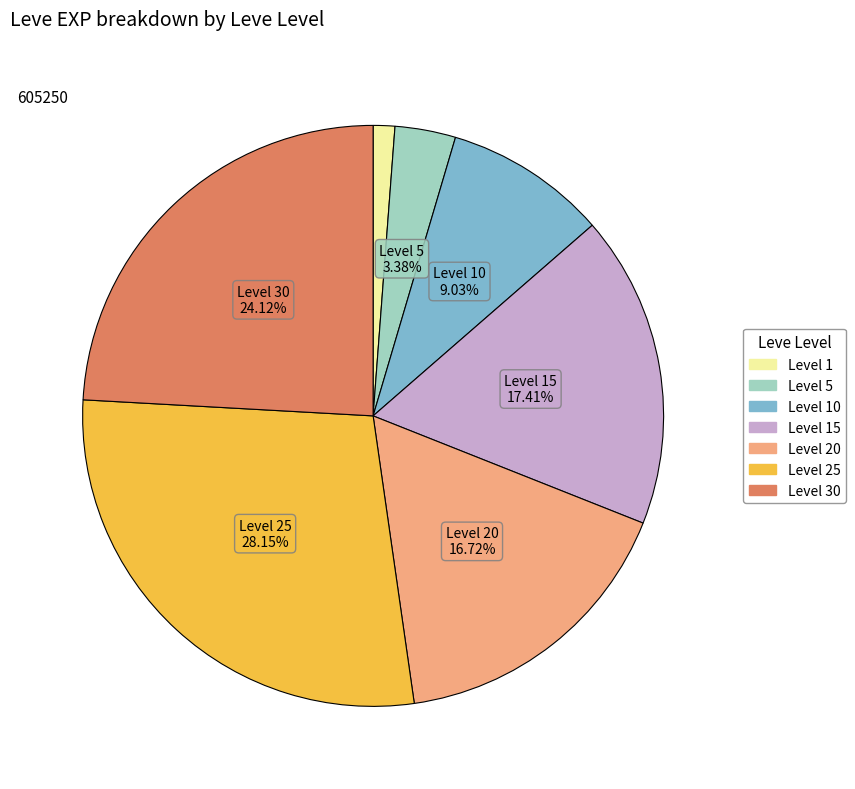

Is there any slice that represents more than half of the pie?

No